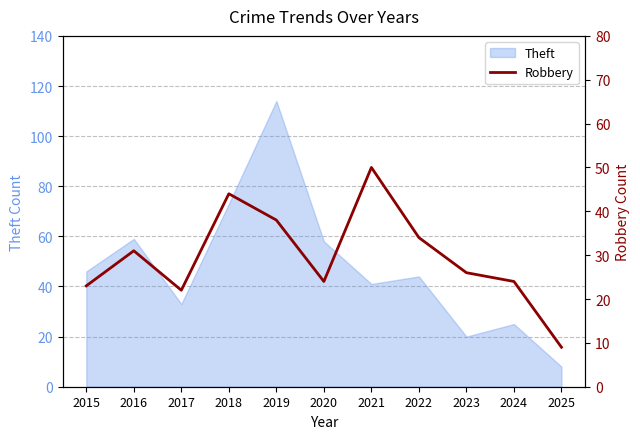

How many data points does each series have?

11